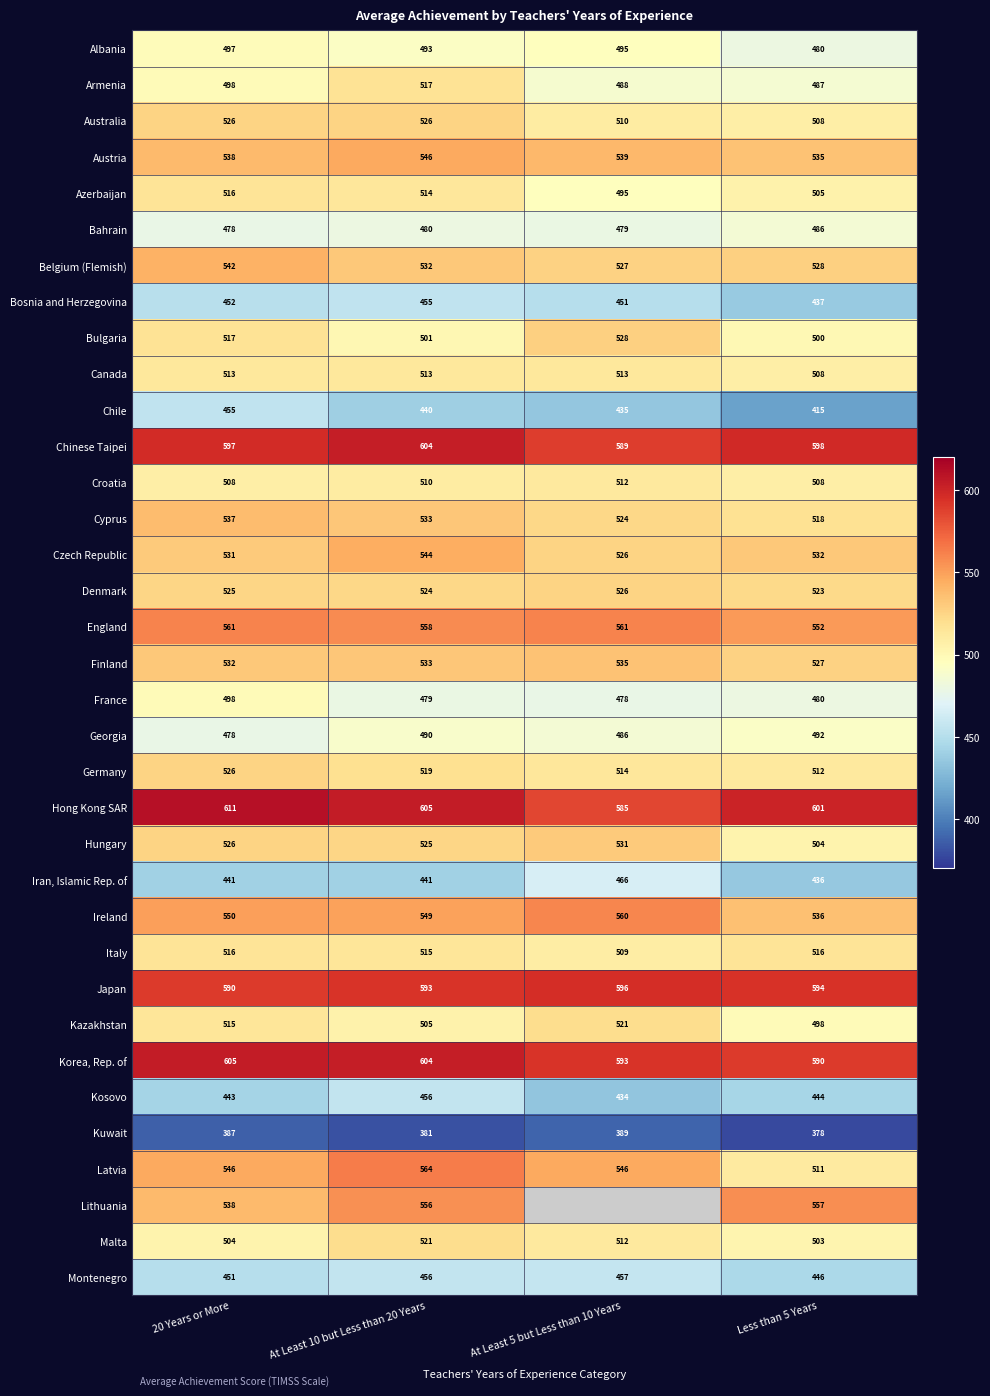

List the labels in order of Ireland value, largest first.

At Least 5 but Less than 10 Years, 20 Years or More, At Least 10 but Less than 20 Years, Less than 5 Years